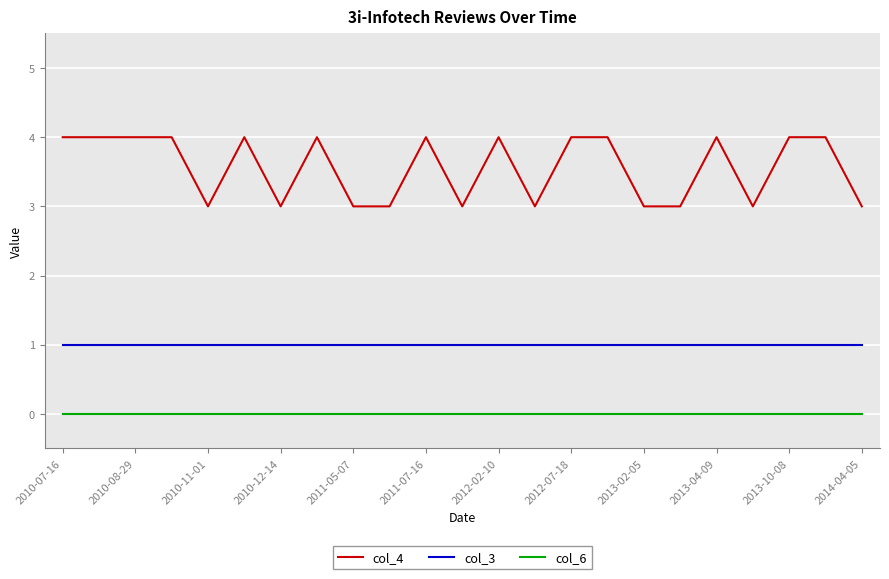

True or false: col_4 and col_6 cross at least once.

False